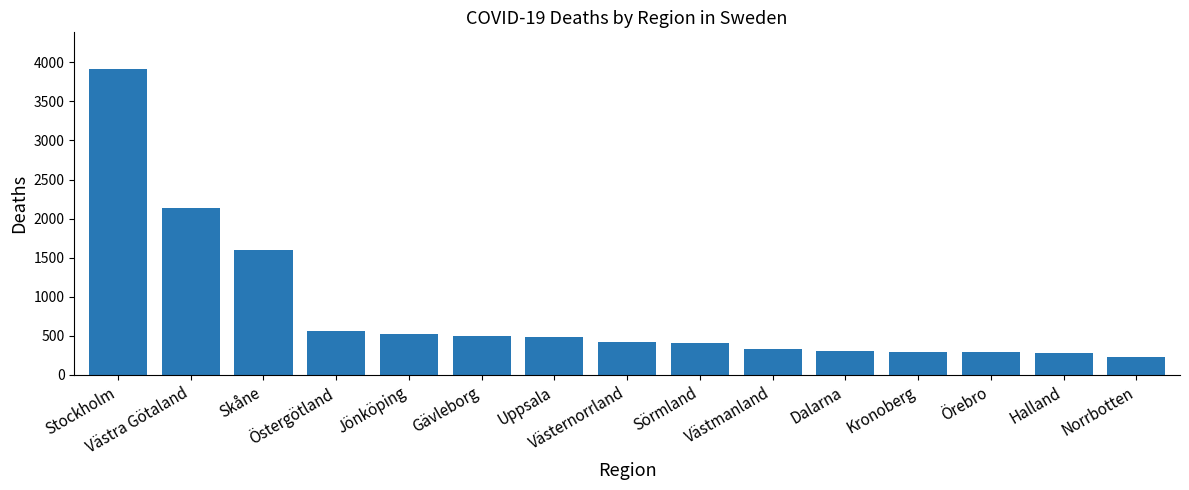

What is the label of the 12th bar from the left?

Kronoberg